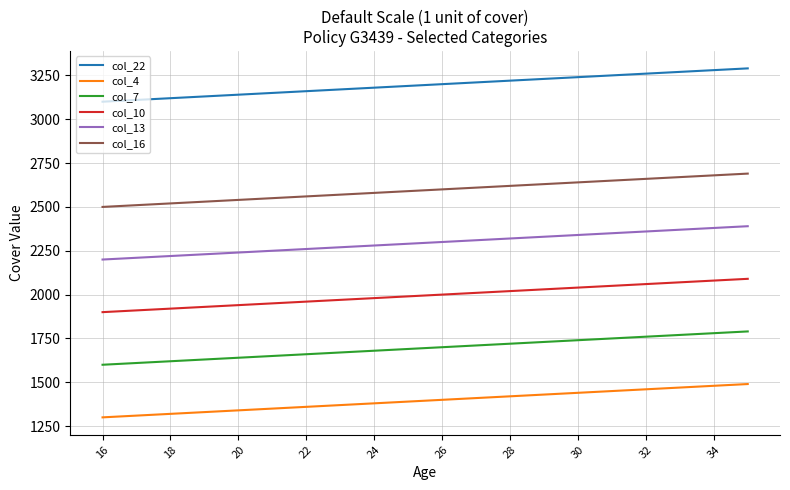

At how many categories does at least one series exceed 2807?

20